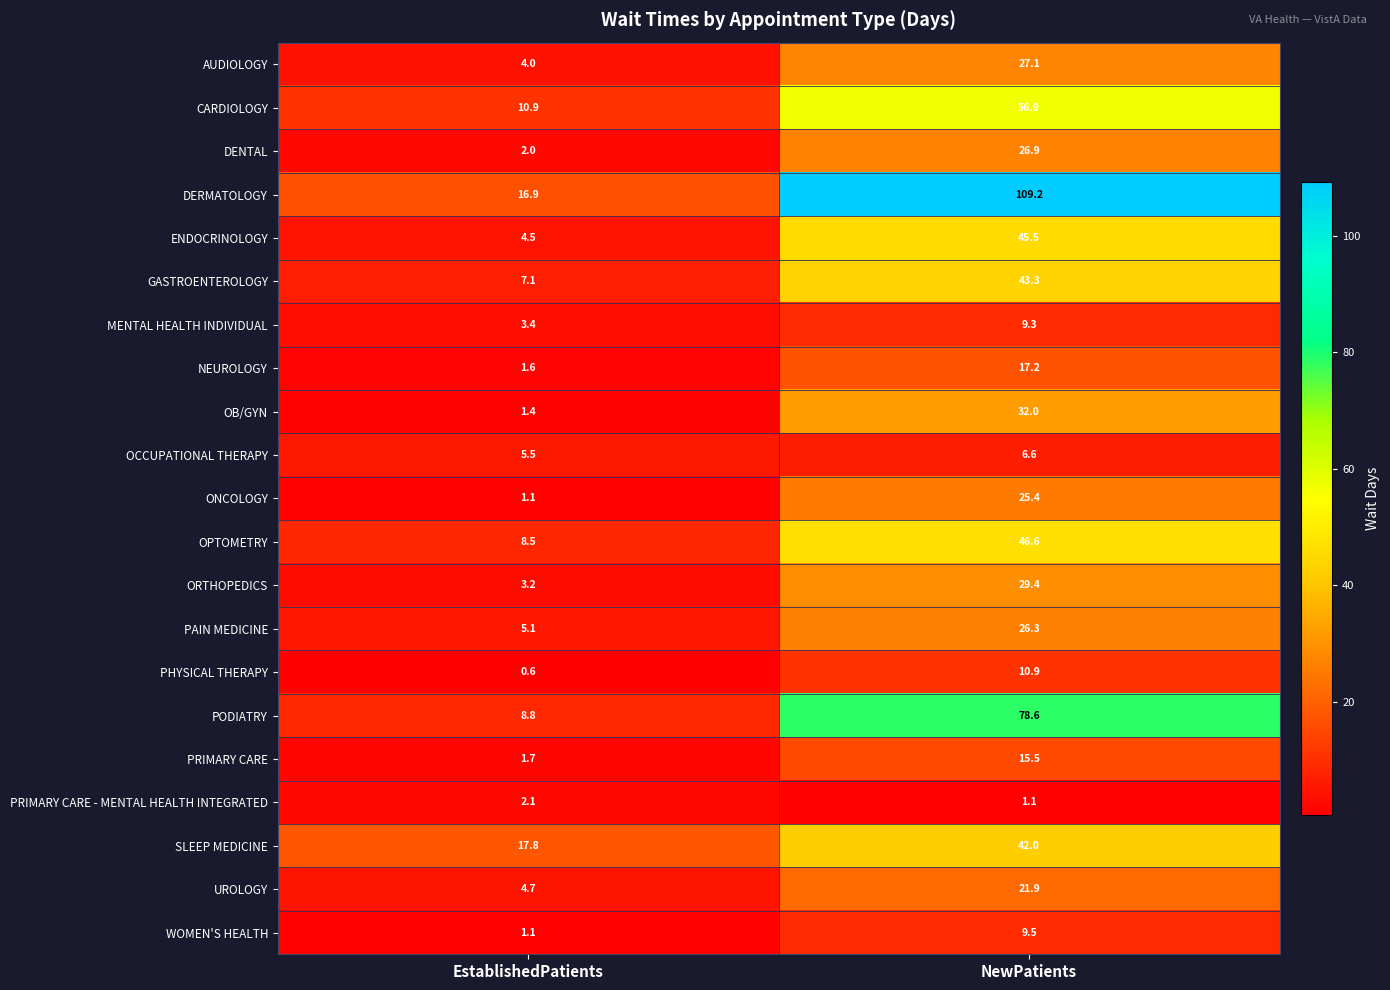

Which series has the largest range (max minus min)?

DERMATOLOGY